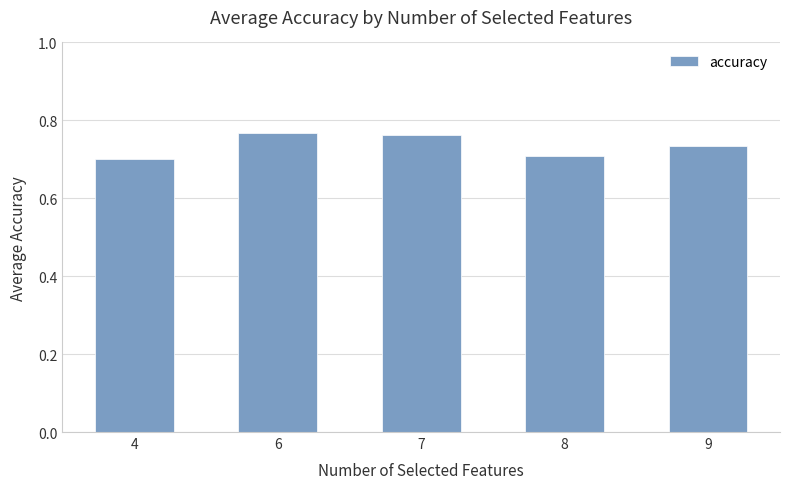

What is the sum of the values at 7 and 8?

1.5